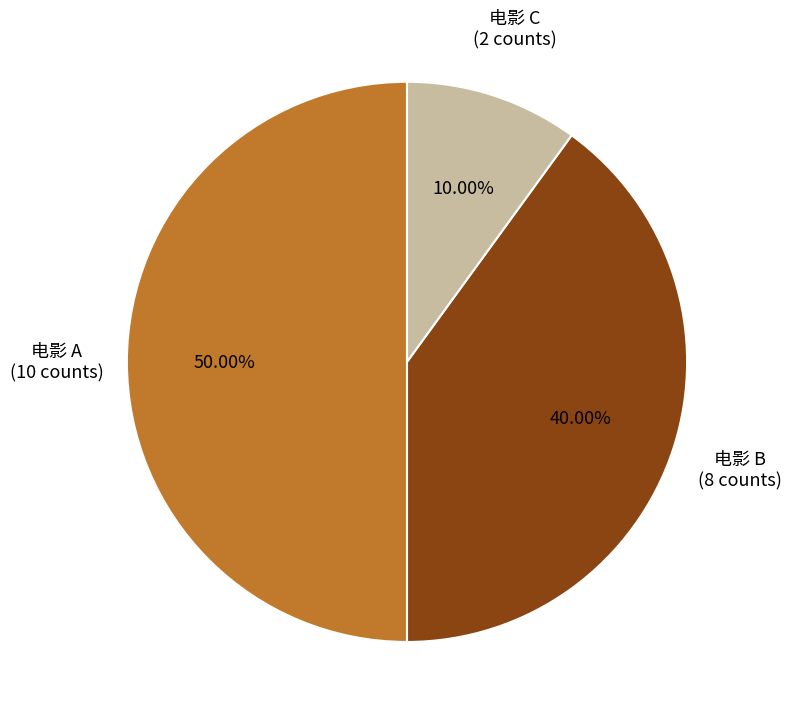

How many segments does this pie chart have?

3